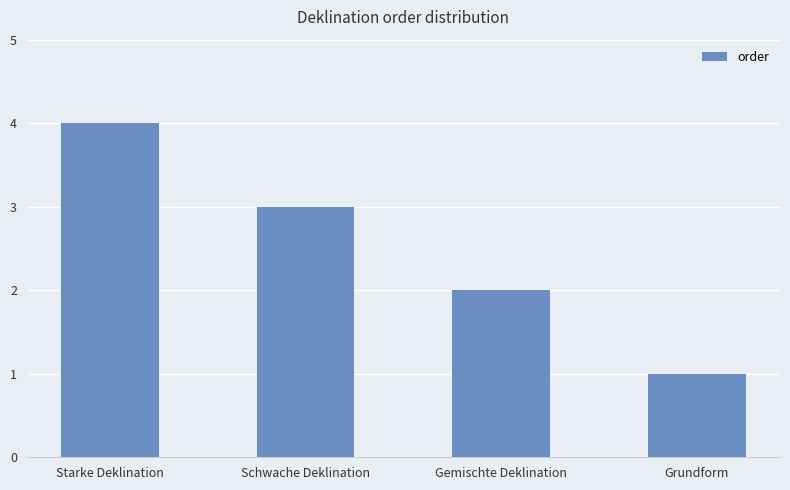

Approximately how many times larger is the value at Starke Deklination compared to Grundform?

4.0